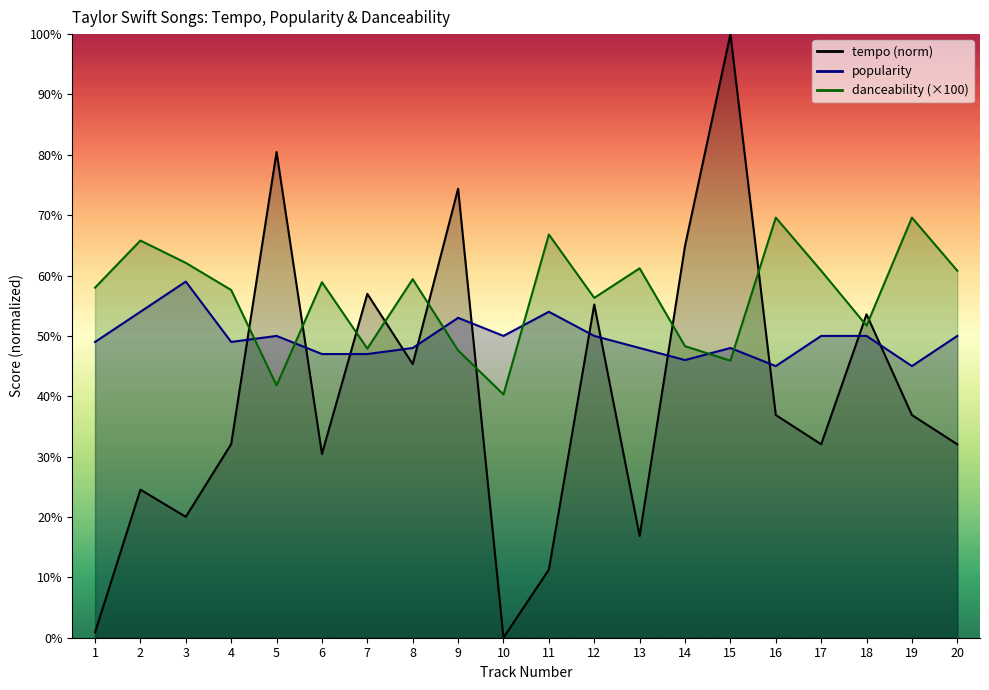

True or false: danceability and tempo intersect in this chart.

True